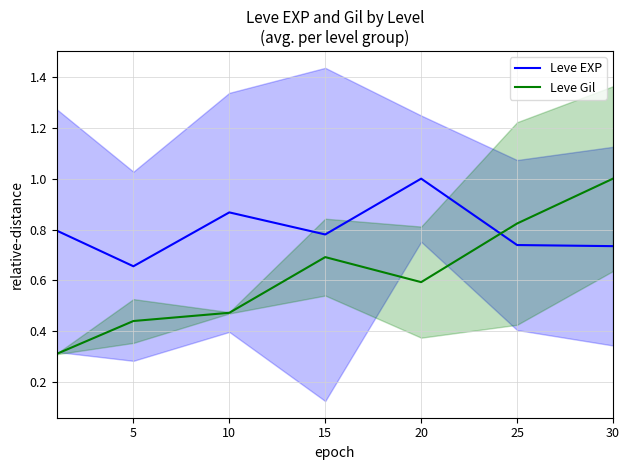

Reading left to right, transcribe all the data shown in this chart.

Leve EXP: 0.8	0.7	0.9	0.8	1.0	0.7	0.7
Leve Gil: 0.3	0.4	0.5	0.7	0.6	0.8	1.0